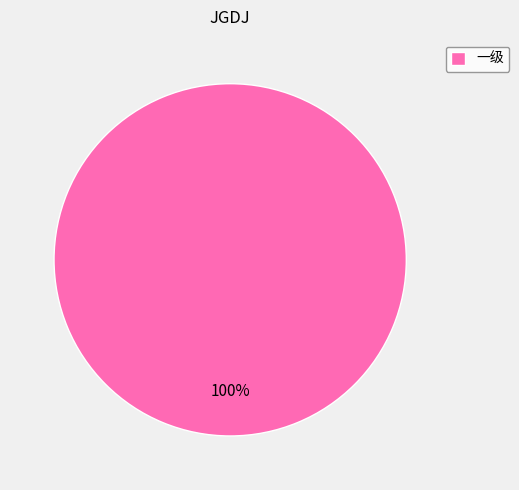

Rank the categories by value from lowest to highest.

一级